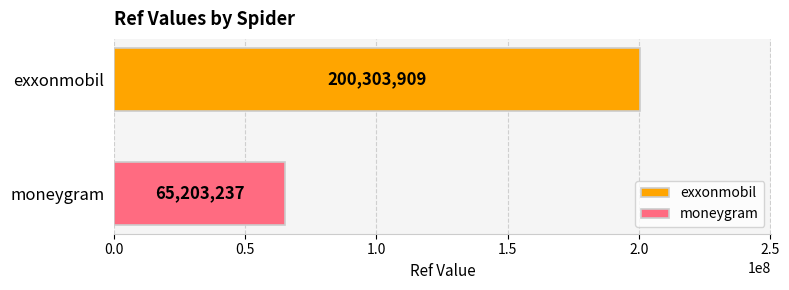

What is the minimum value for moneygram?

65203237